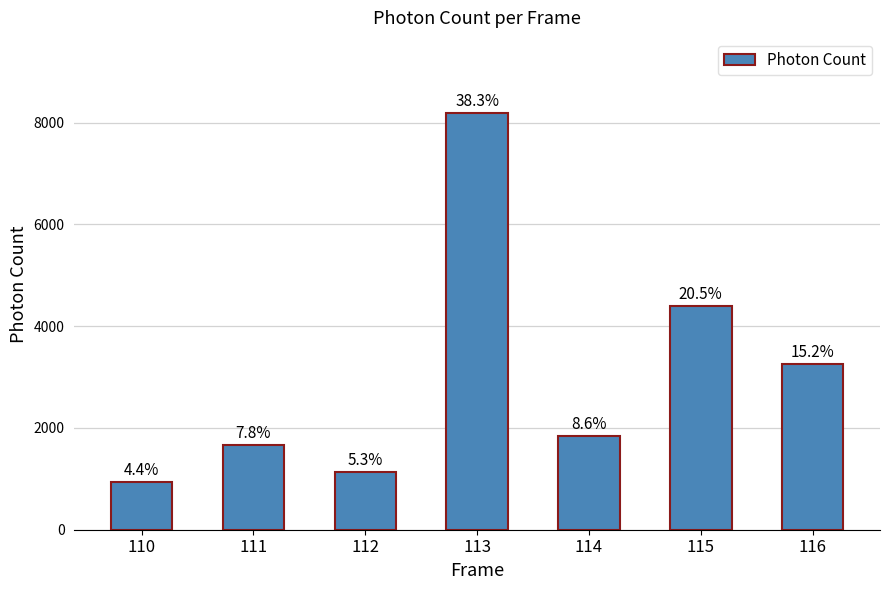

The value at 113 is 8191.8. True or false?

True